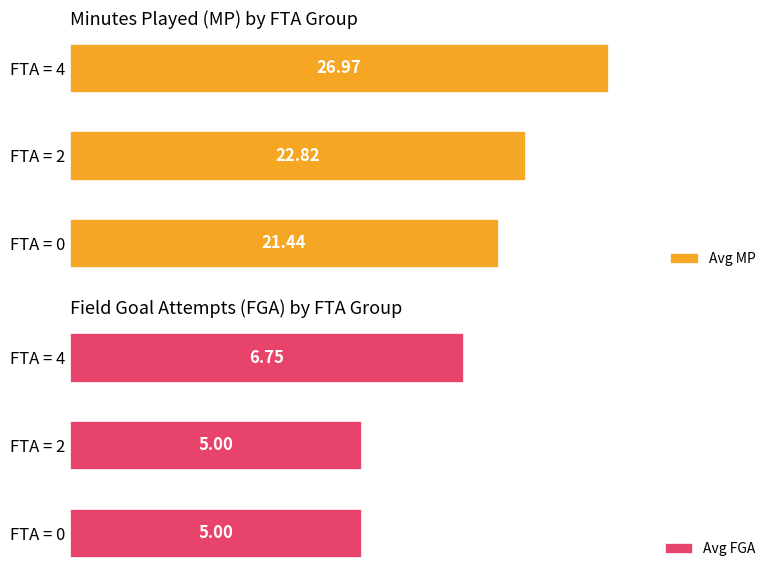

List the labels in order of Avg MP value, smallest first.

FTA = 0, FTA = 2, FTA = 4